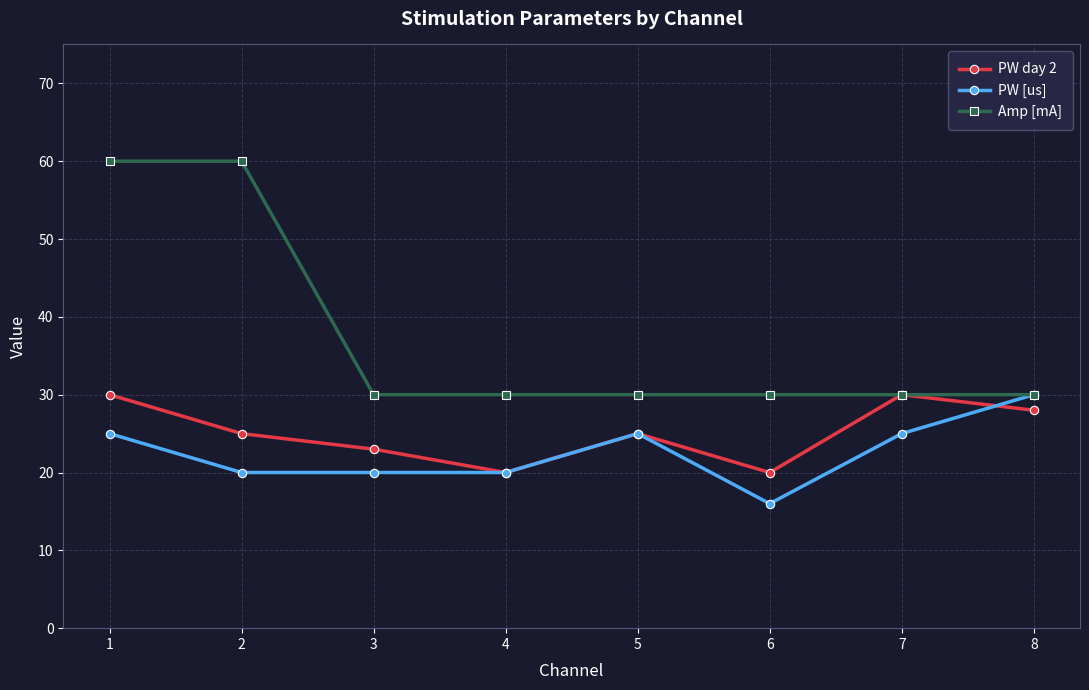

Does the chart display data point markers on the line(s)?

Yes